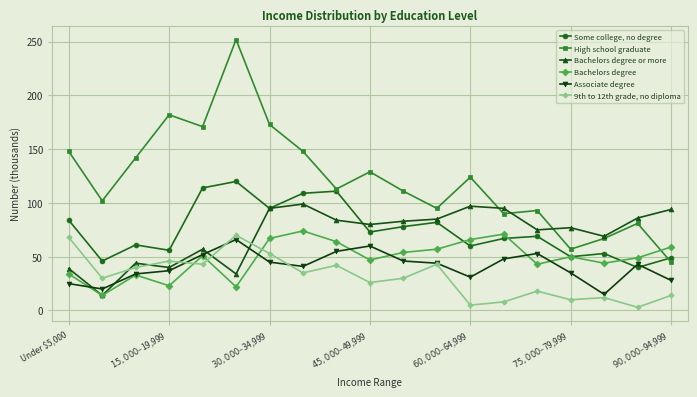

List the series in order of their peak value, highest first.

High school graduate, Some college, no degree, Bachelors degree or more, Bachelors degree, 9th to 12th grade, no diploma, Associate degree